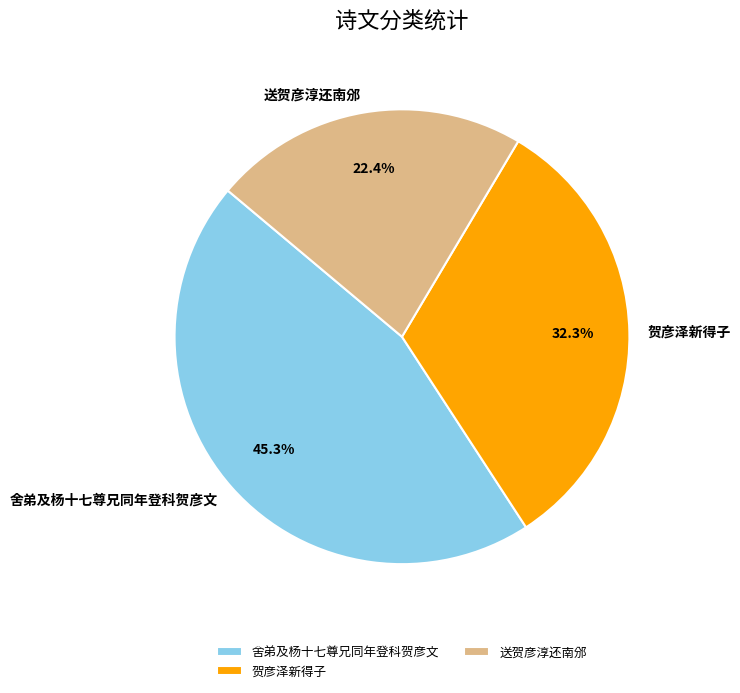

To the nearest percent, what percentage of the pie is 舍弟及杨十七尊兄同年登科贺彦文?

45%